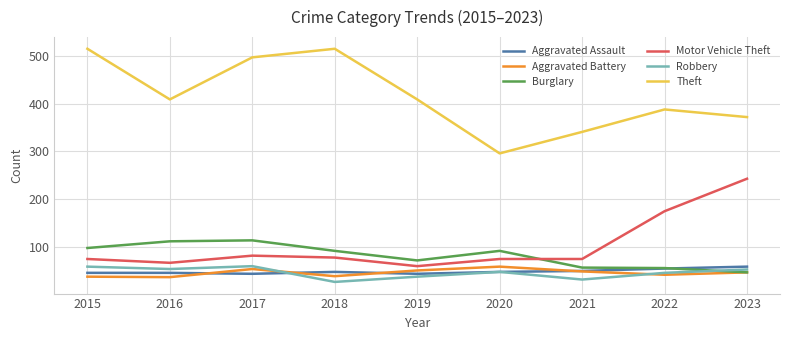

Which series has the largest range (max minus min)?

Theft